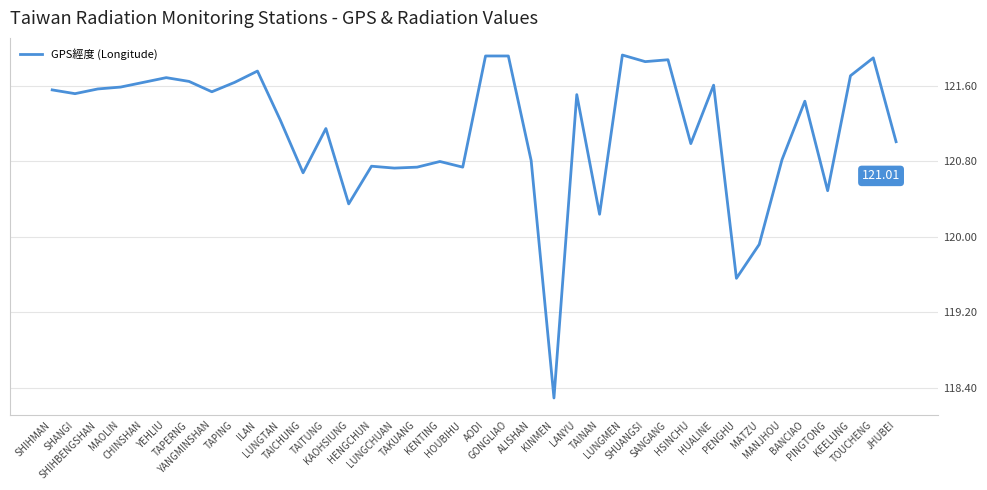

What is the average value?

121.1